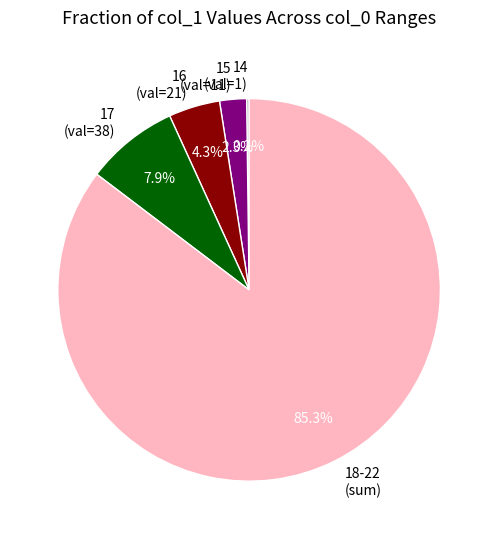

Which category has the biggest portion of the pie?

18-22 (sum)